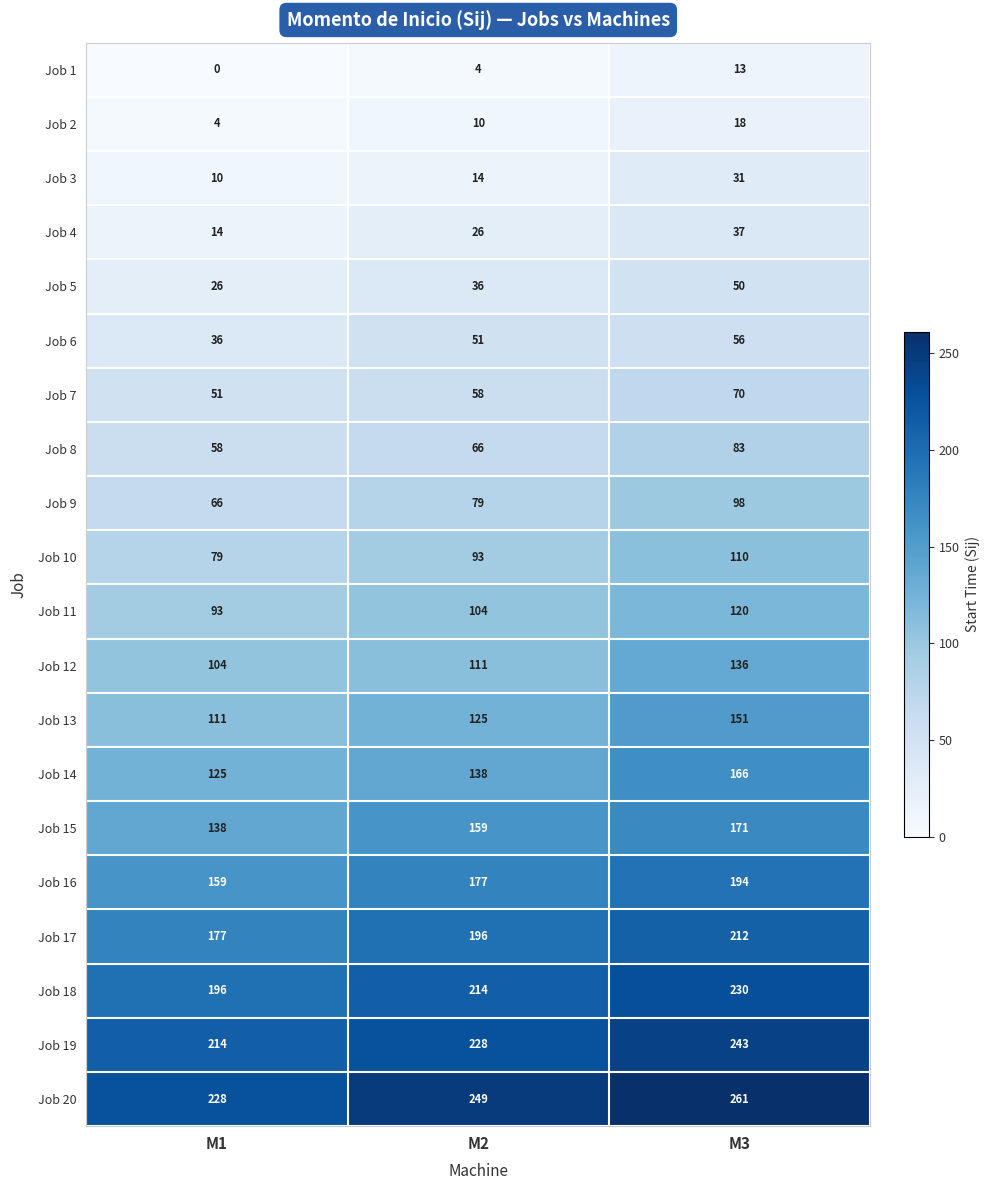

How many Job 3 values are between 10 and 31?

3